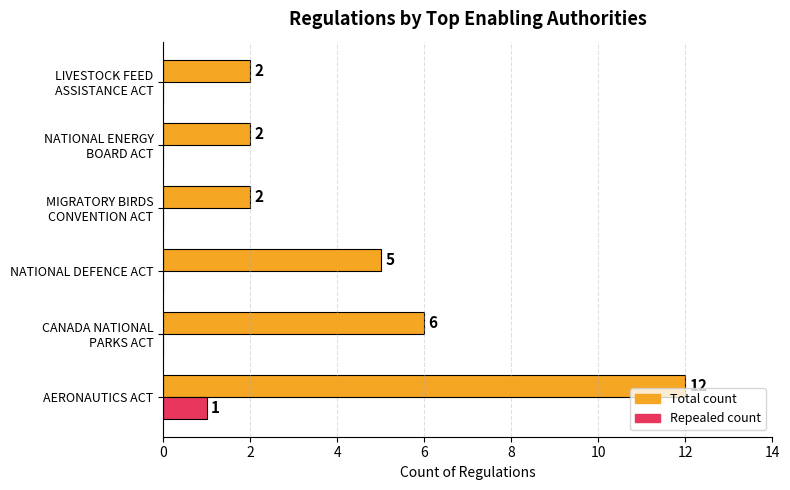

Count the number of data series in this chart.

2